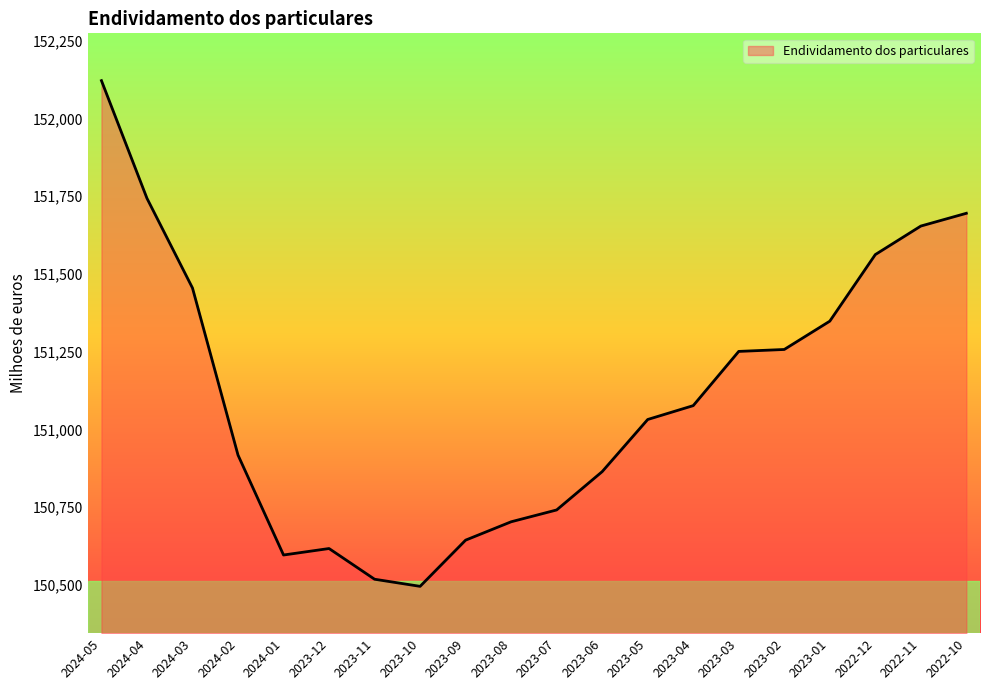

Approximately how many times larger is the value at 2024-01 compared to 2023-09?

1.0